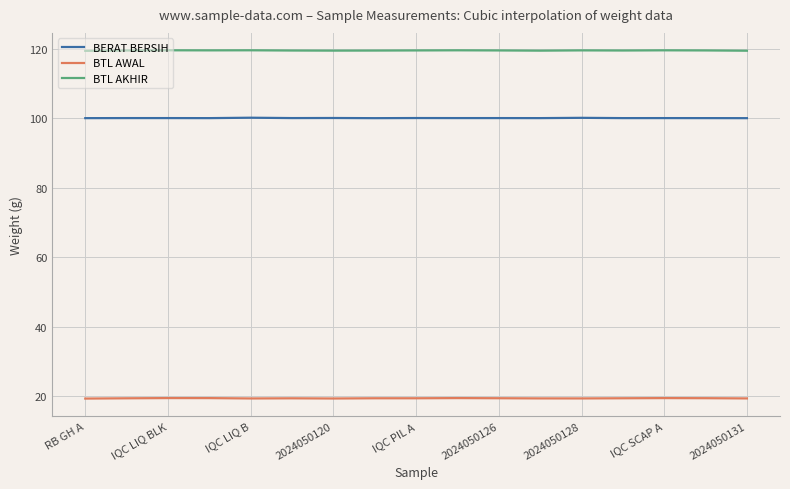

True or false: BTL AKHIR and BERAT BERSIH cross at least once.

False